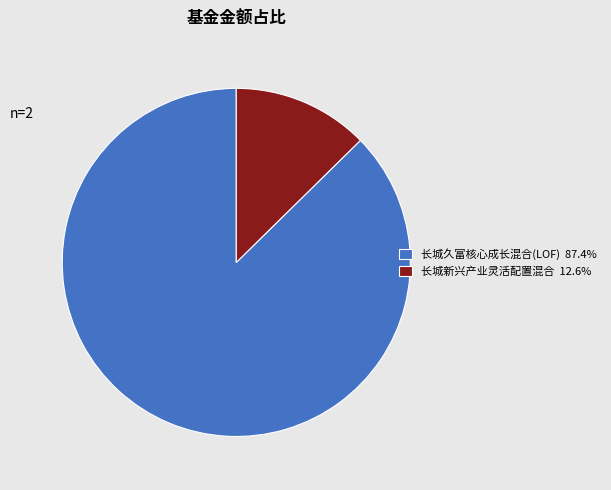

Does 长城新兴产业灵活配置混合 12.6% represent more than half of the total?

No